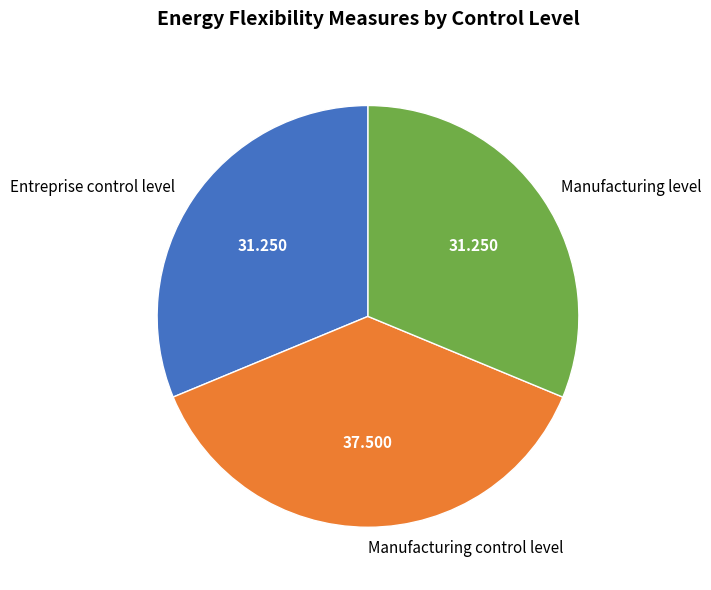

Which slice is the largest?

Manufacturing control level